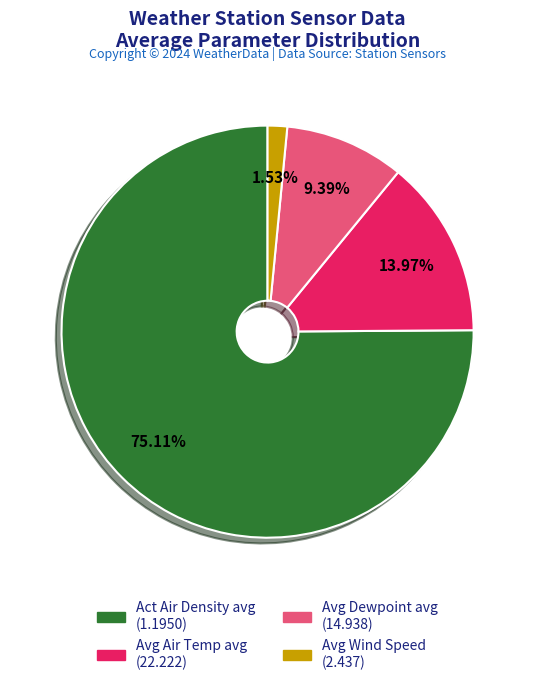

Does any single category account for the majority?

Yes